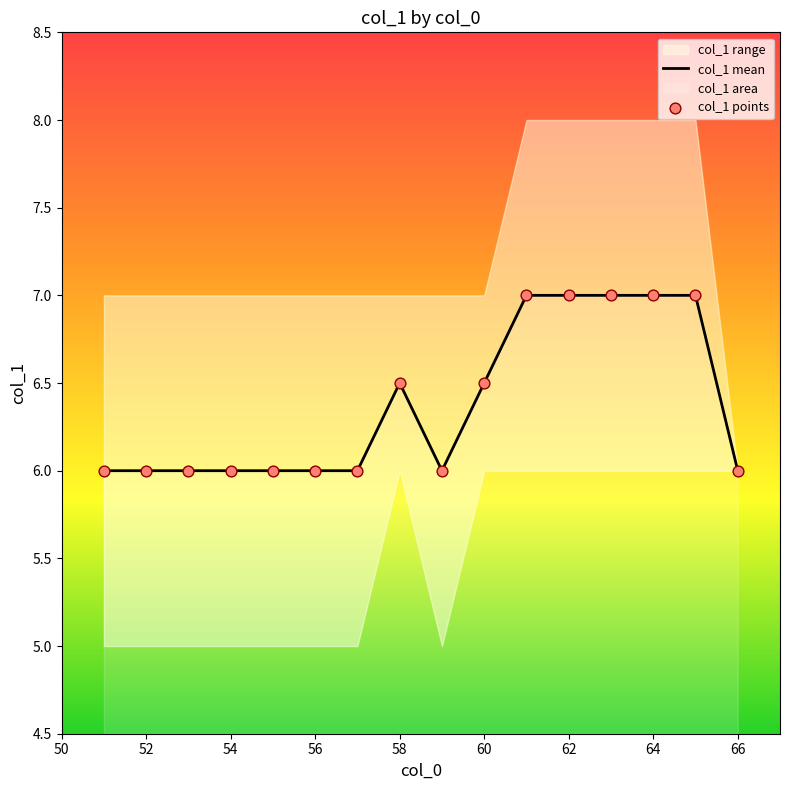

The col_1 mean series shows 6.5 at 58. True or false?

True